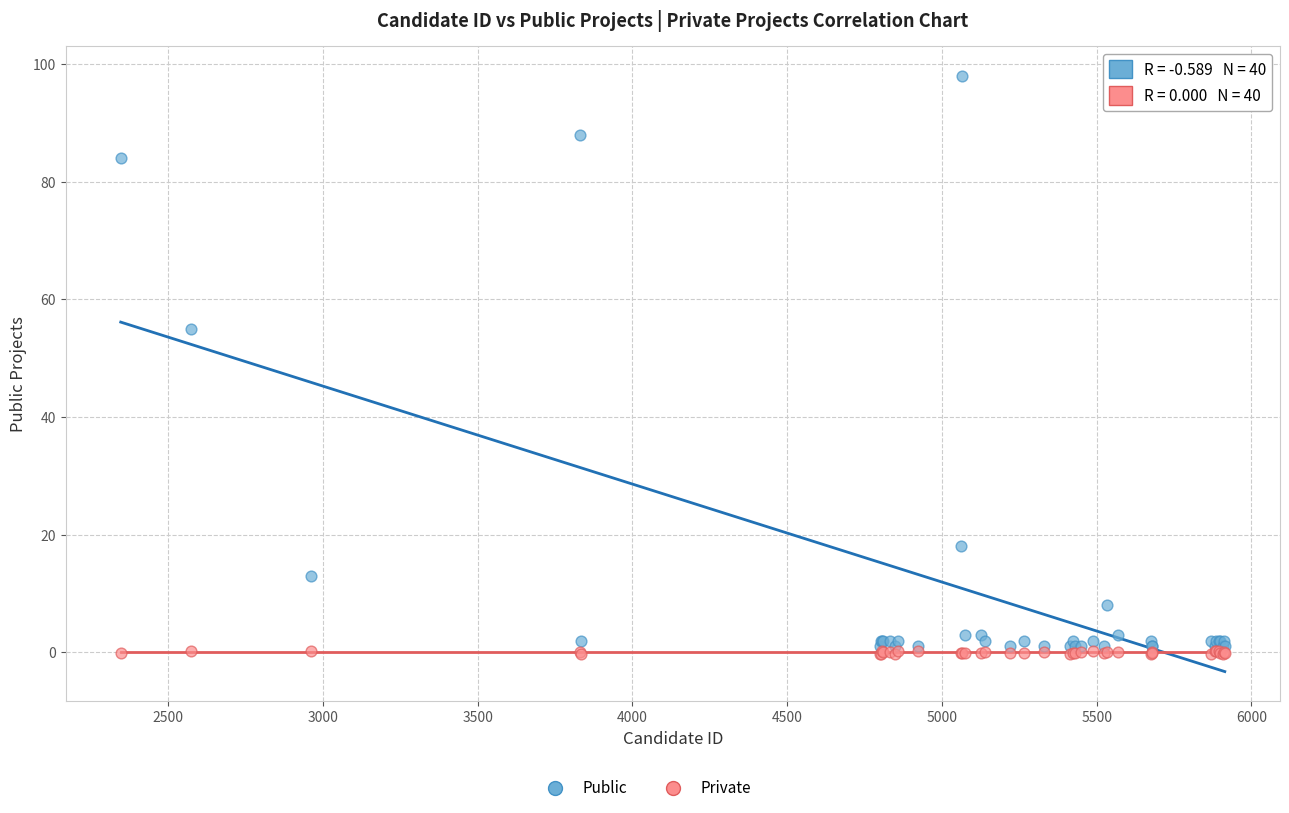

Across all series, what Y value is closest to 48?

55.0